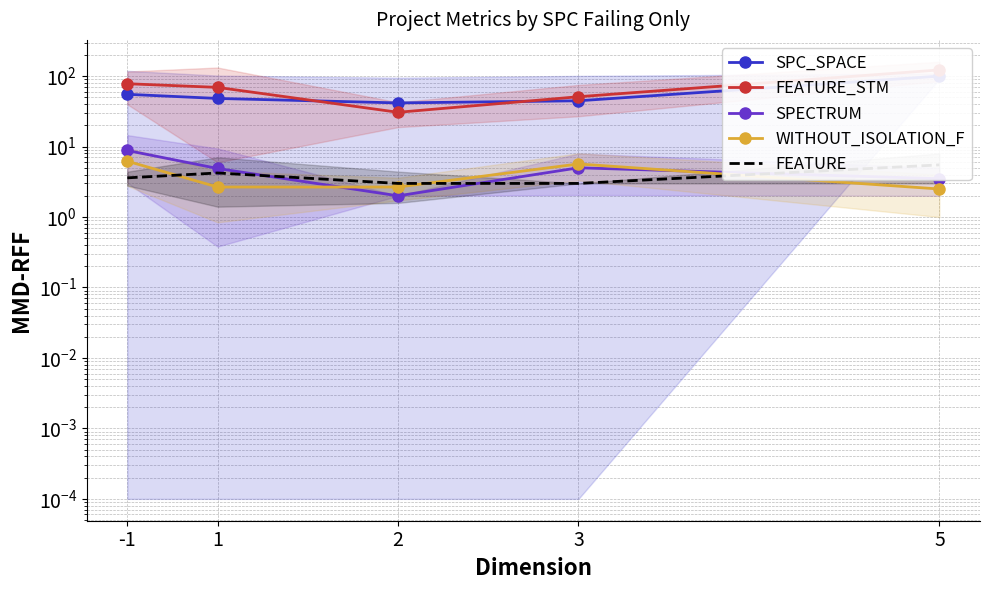

Which has a higher value, -1 or 1?

-1